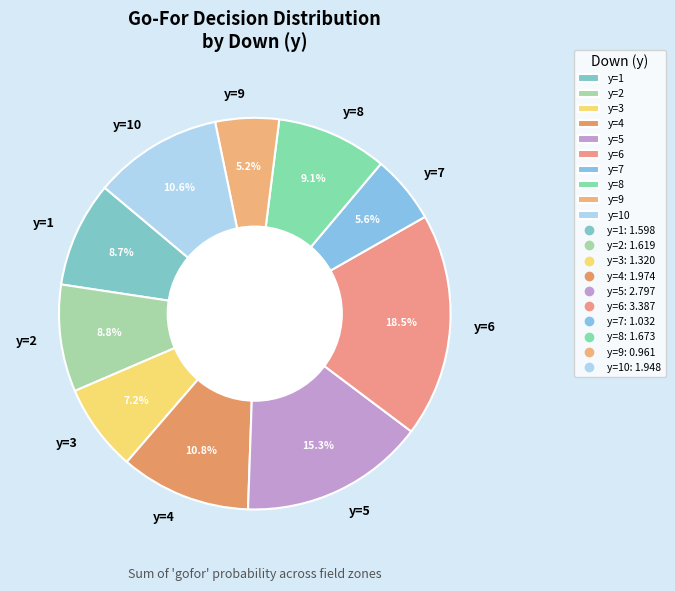

What is the ratio of the value at y=2 to the value at y=1?

1.0